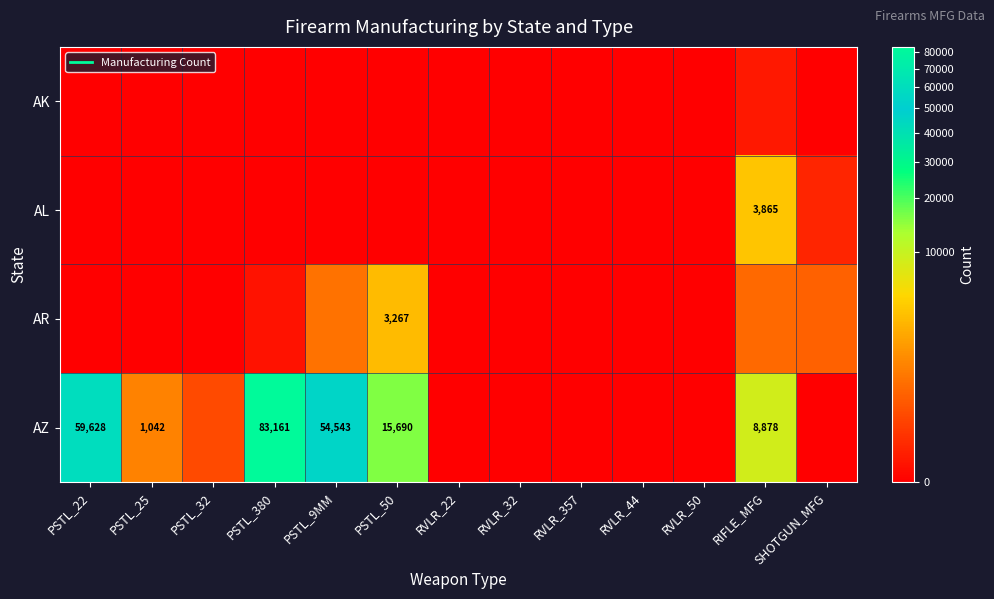

True or false: AK has a value of 0 at RVLR_357.

True